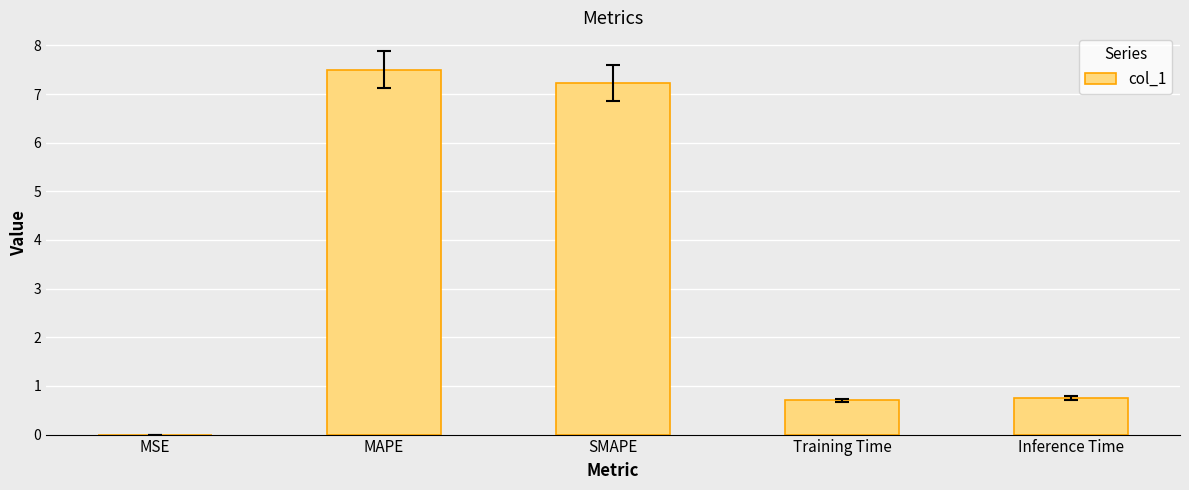

Is it true that the value at Training Time is 0.7?

True